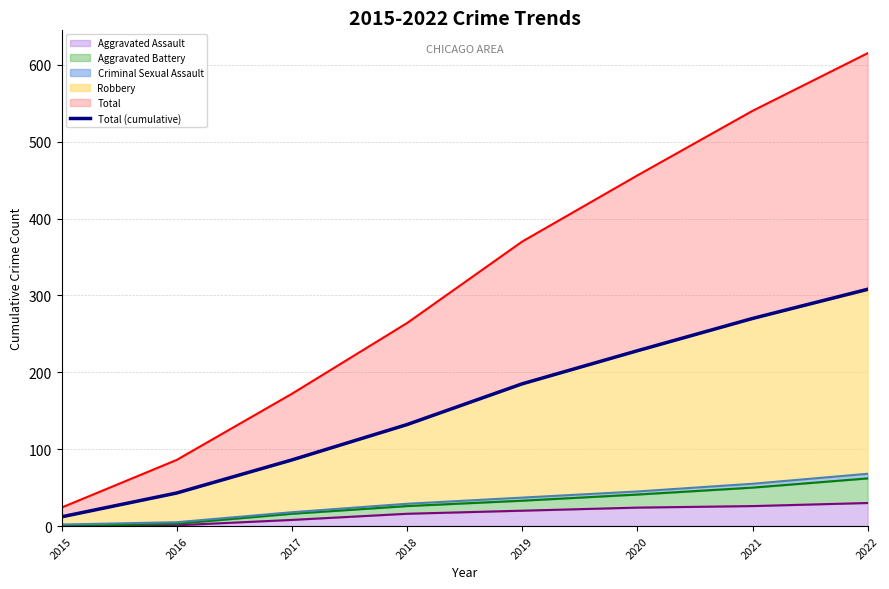

Which label corresponds to the largest value in the chart?

2022